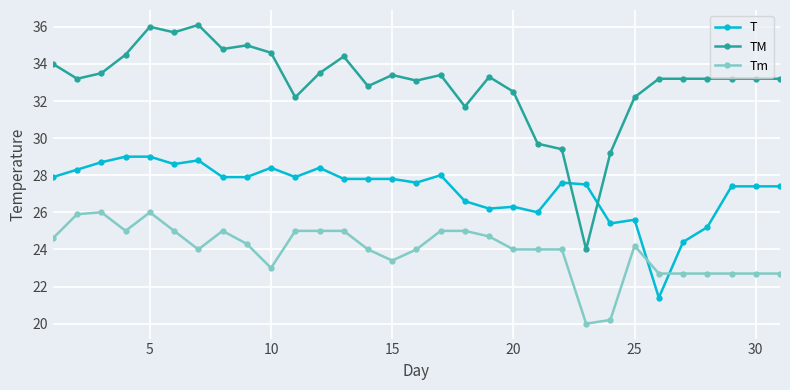

What is the highest value of the Tm series?

26.0